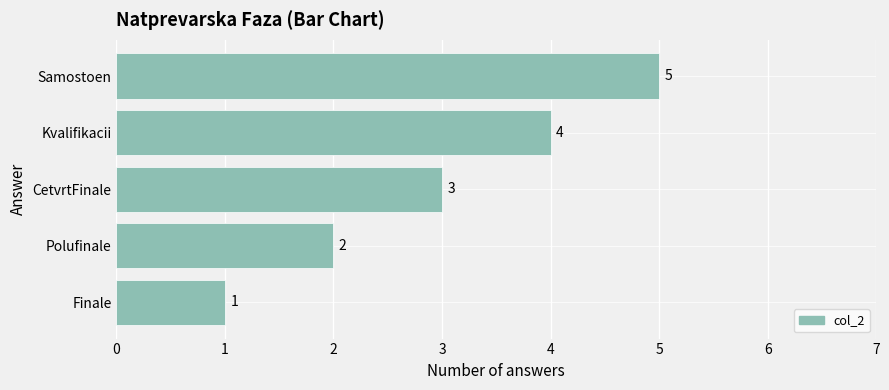

At which category does the chart reach its peak across all series?

Samostoen